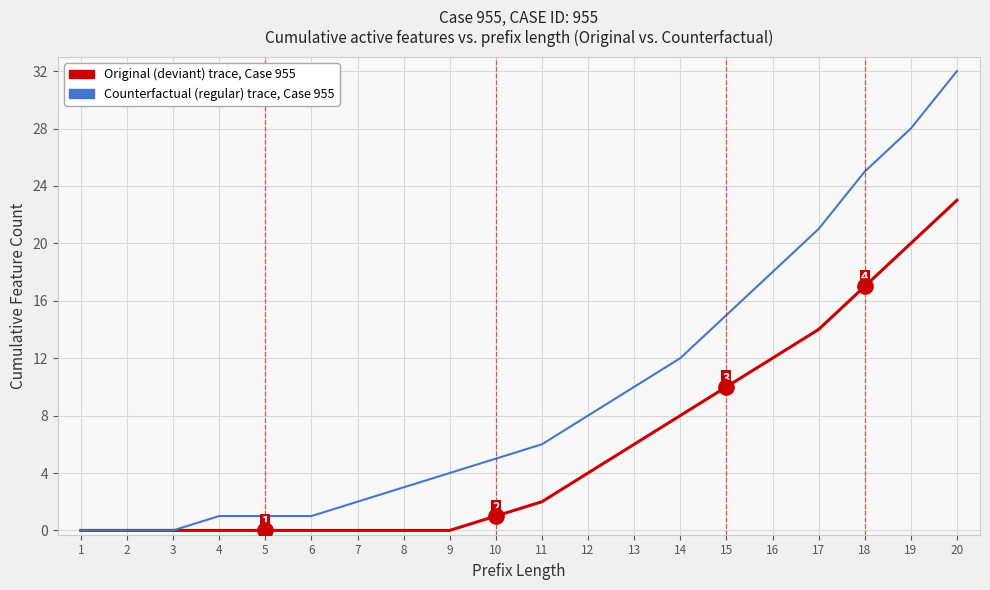

Which series has the largest range (max minus min)?

Counterfactual (regular) trace, Case 955